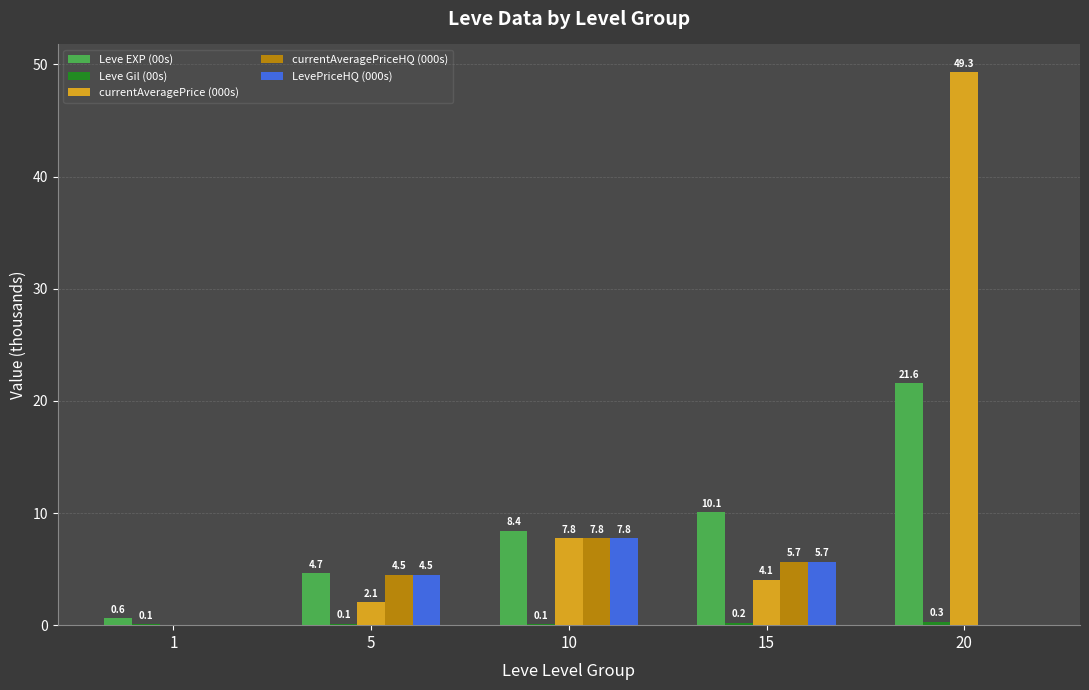

Are the bars grouped side by side (vs. stacked)?

Yes